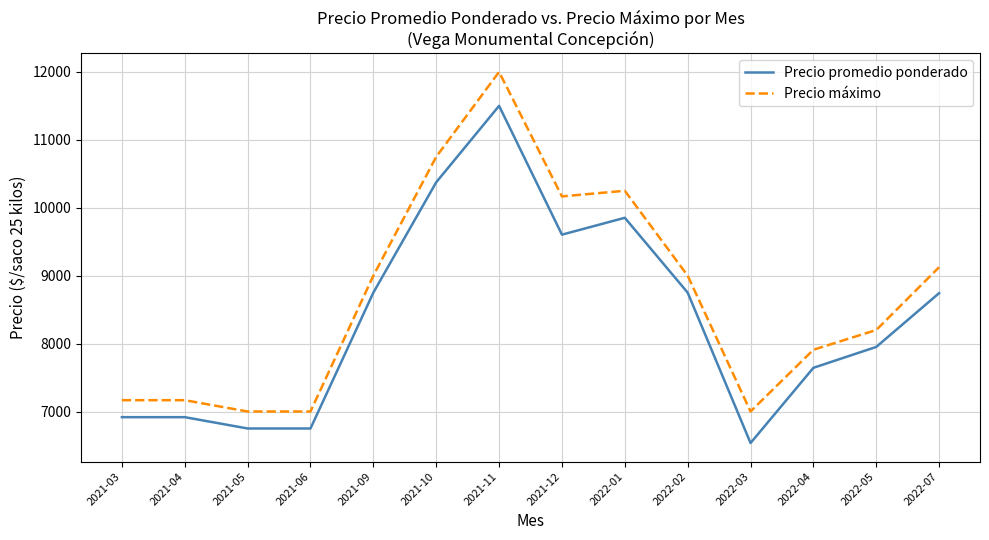

What is the smallest value displayed?

6536.0